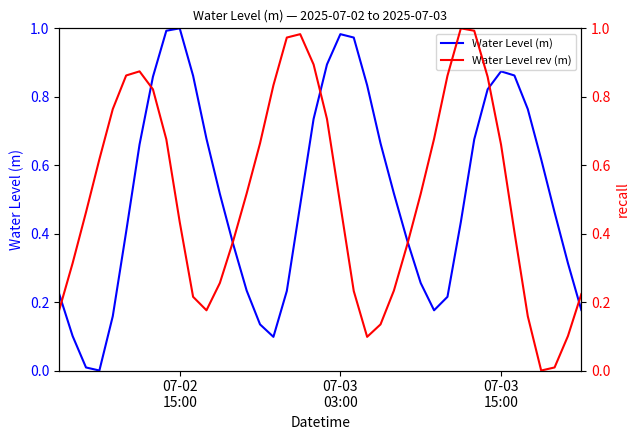

How many times do Water Level rev (m) and Water Level (m) cross each other?

7